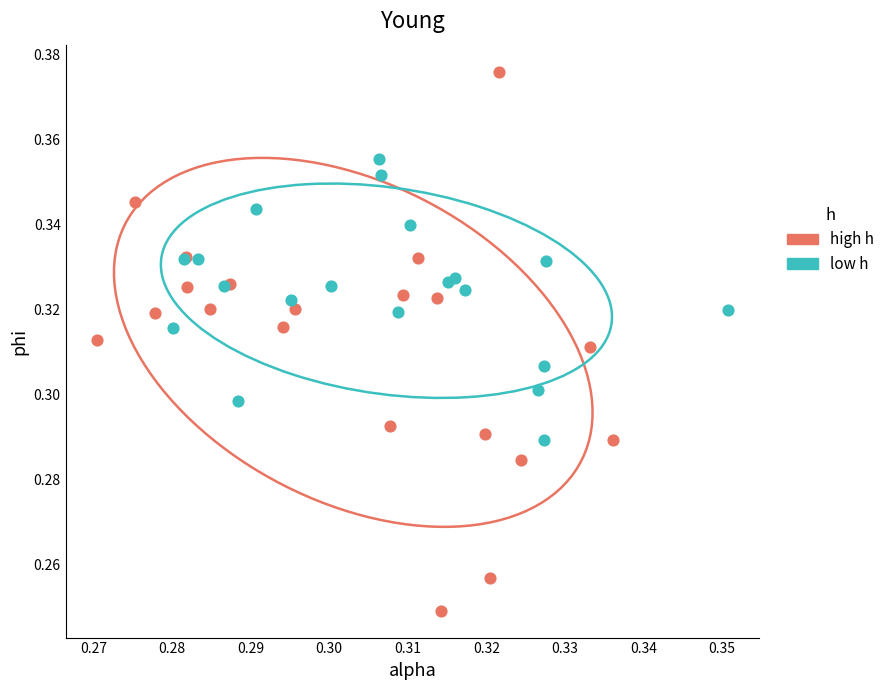

What are all the series names shown in the legend?

high h, low h